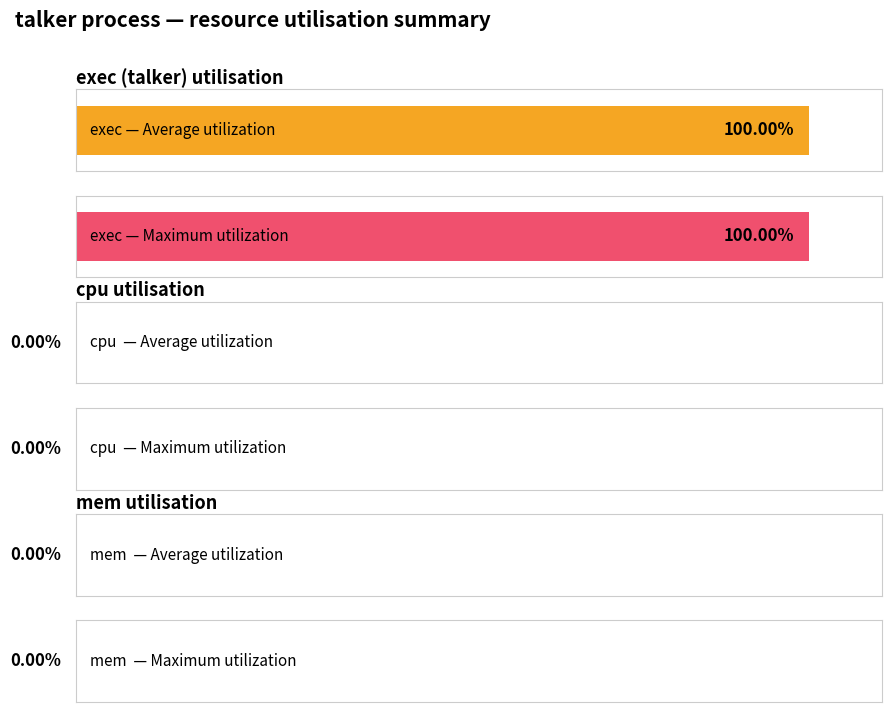

Which series has the widest spread of values?

exec